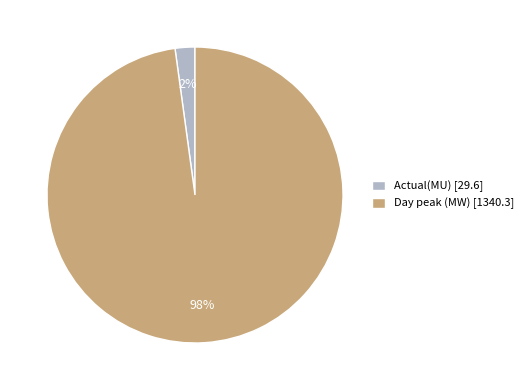

What percentage is the Day peak (MW) slice, to the nearest percent?

98%